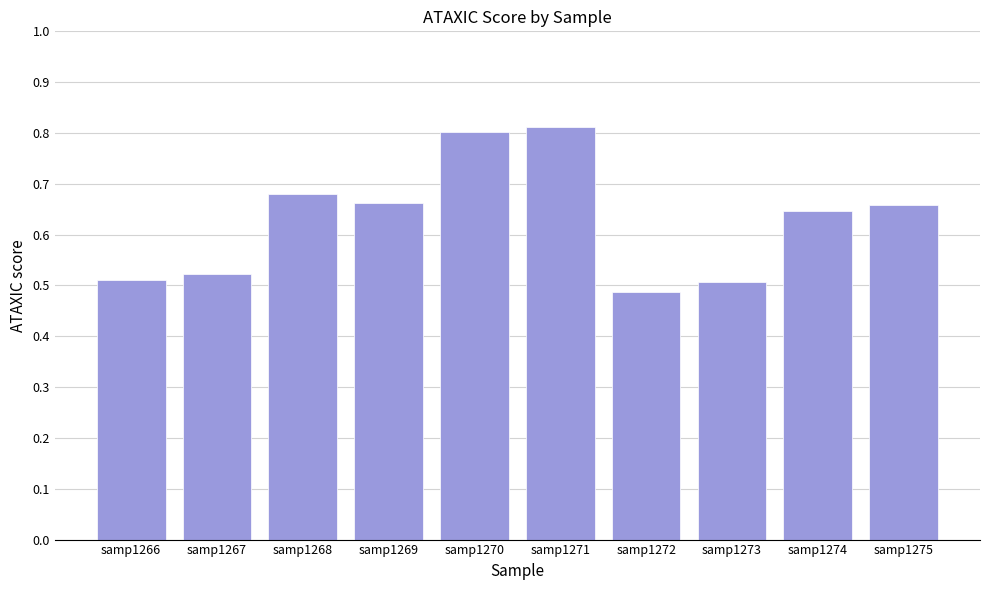

What is the change in value from samp1269 to samp1271?

+0.2